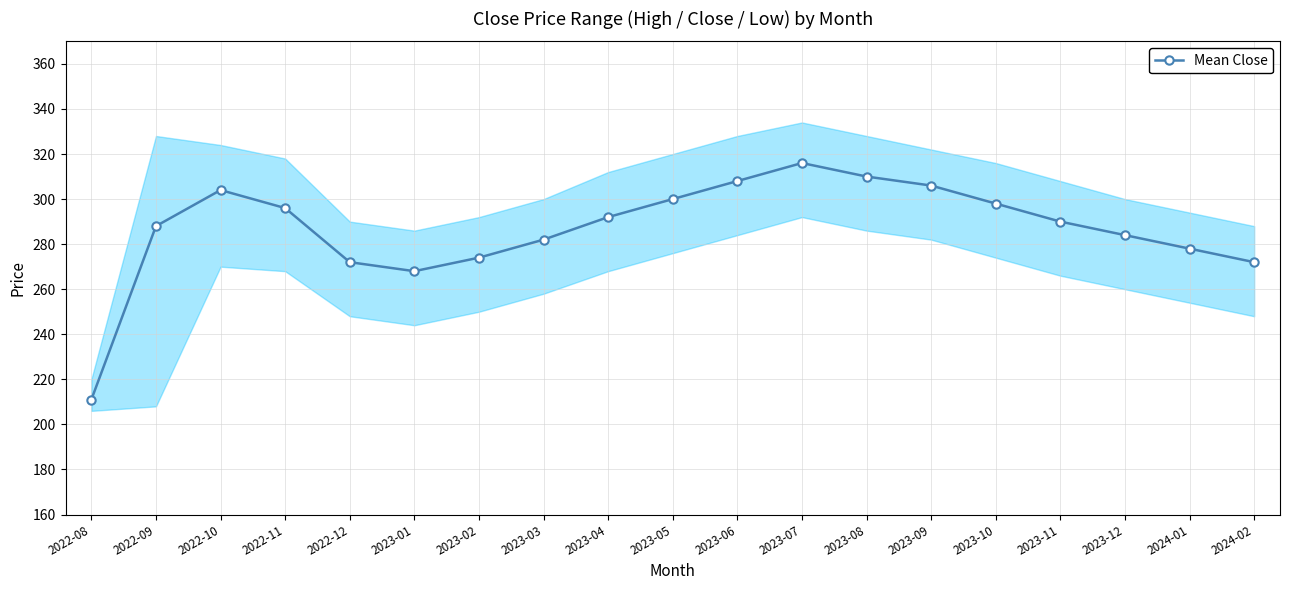

True or false: the data shows 268 at 2023-01.

True